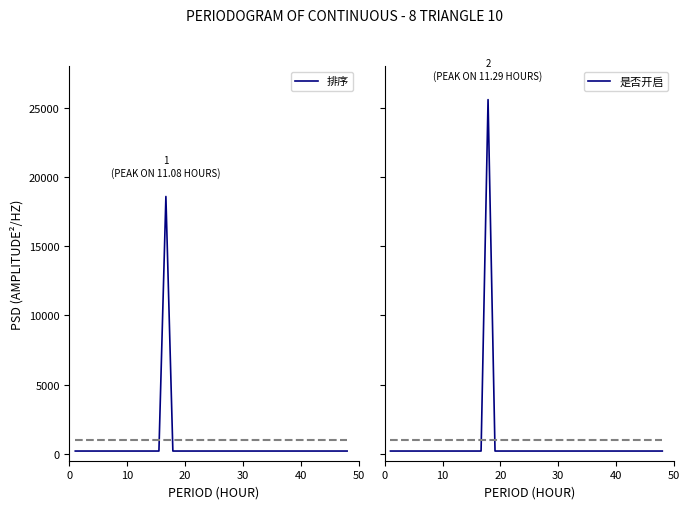

What is the highest value of the 排序 series?

18600